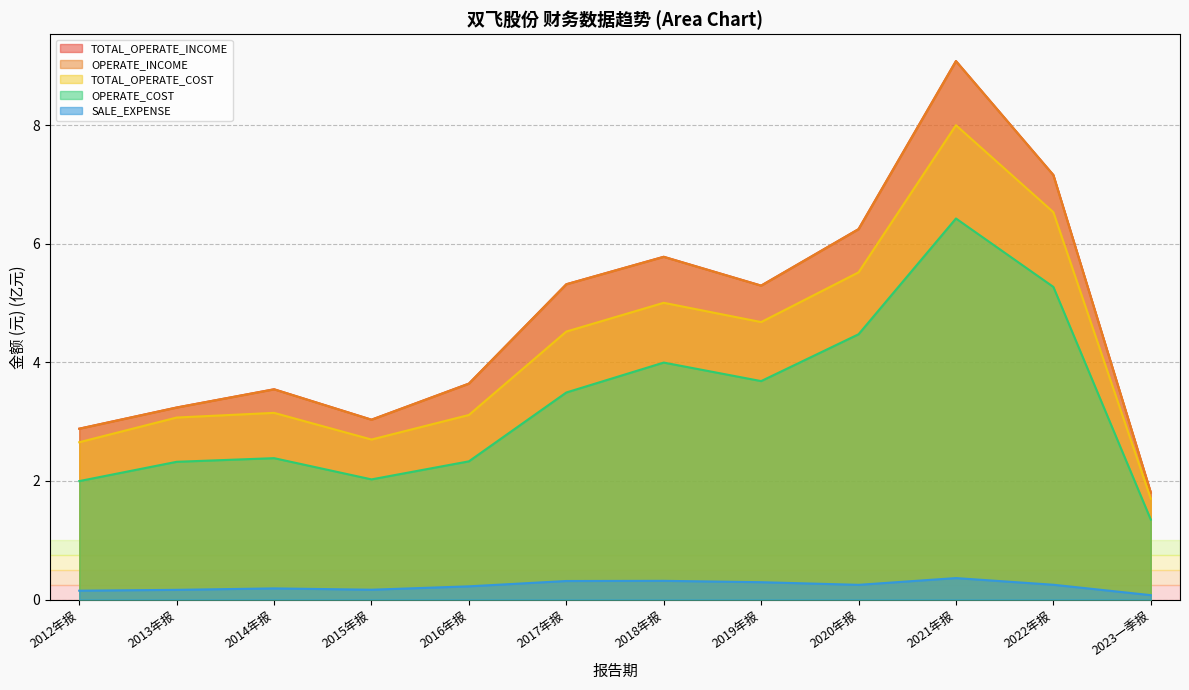

What are all the series names shown in the legend?

TOTAL_OPERATE_INCOME, OPERATE_INCOME, TOTAL_OPERATE_COST, OPERATE_COST, SALE_EXPENSE